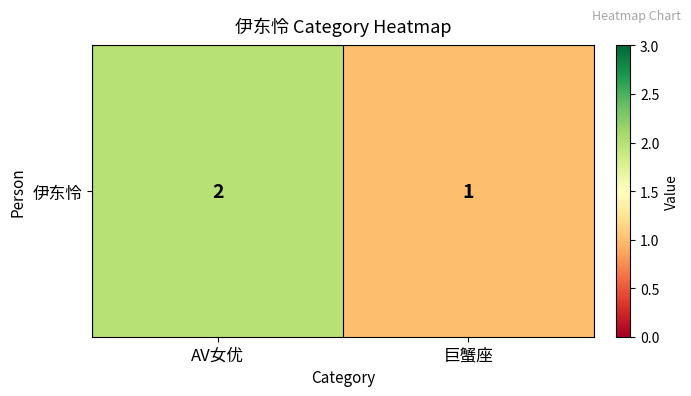

The value at AV女优 is 2. True or false?

True